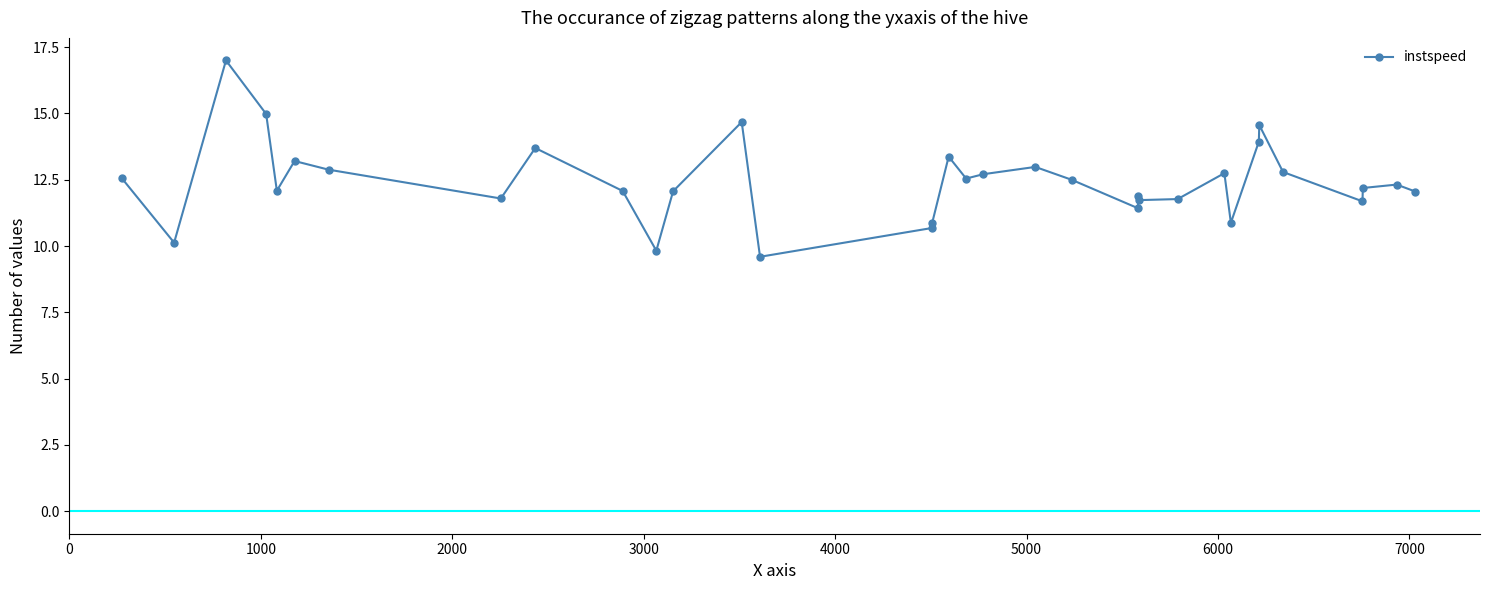

What is the value of the 5th point from the left?

12.1